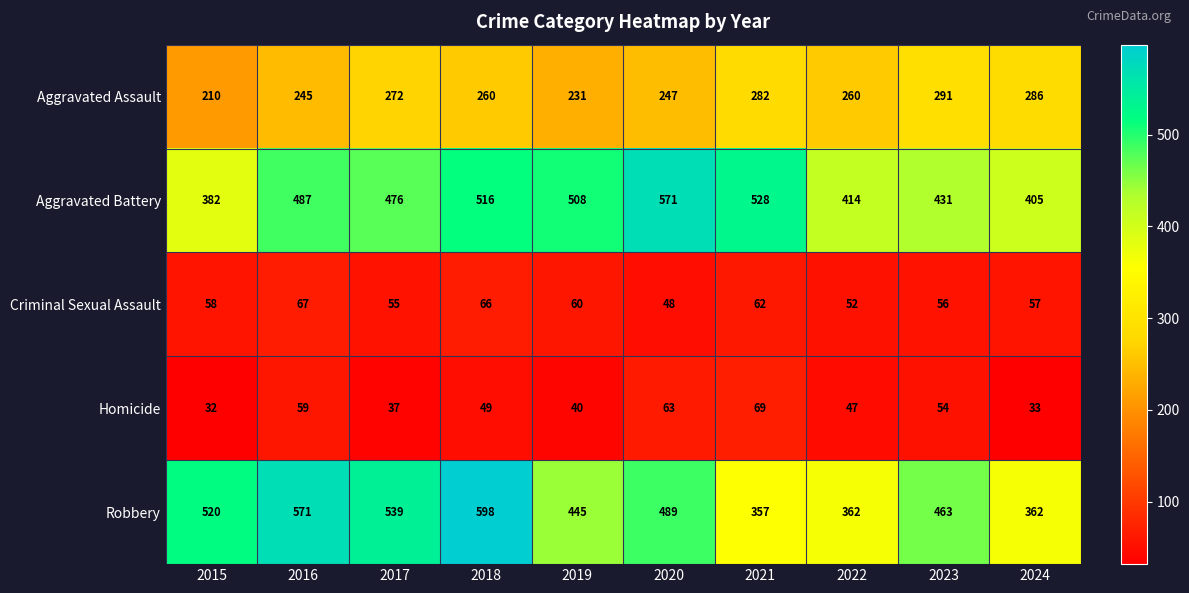

Between 2016 and 2019, which series saw the biggest shift?

Robbery